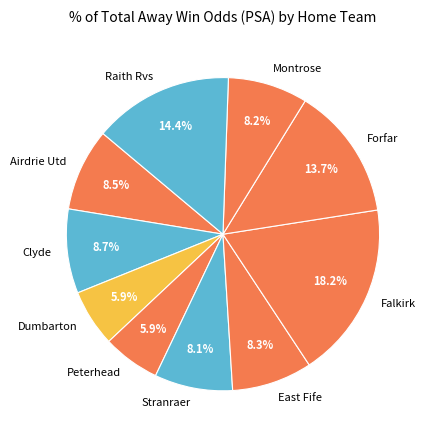

What is the largest slice in the pie chart?

Falkirk